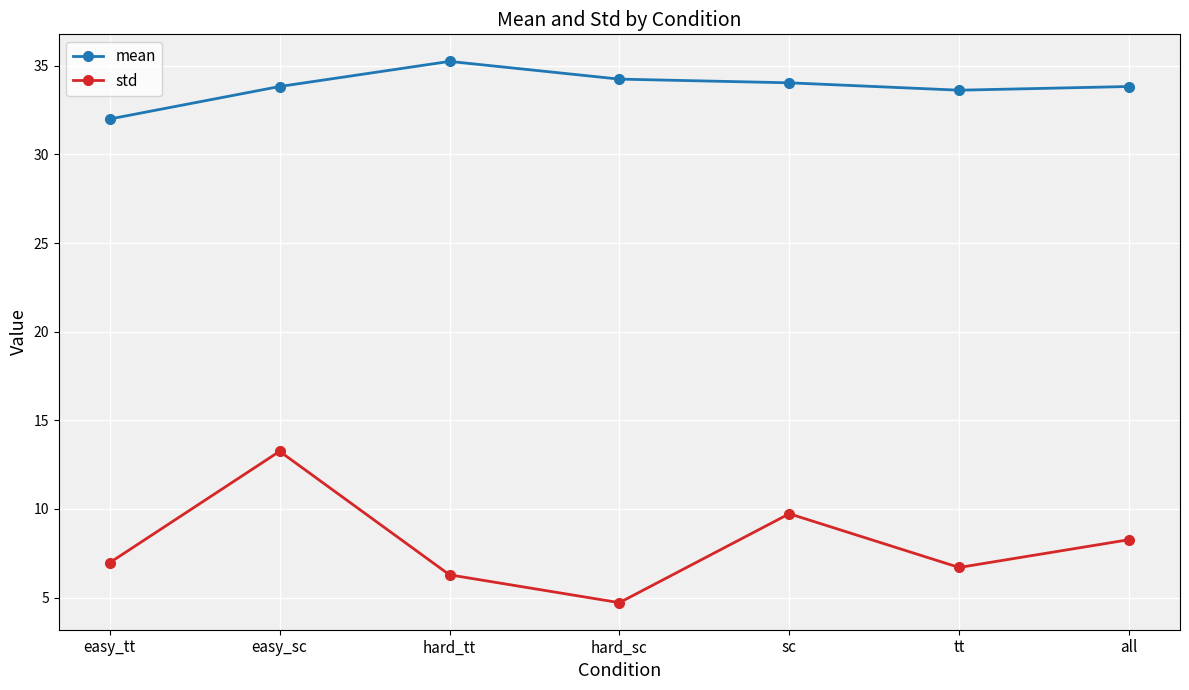

What is the minimum value shown in the chart?

4.7